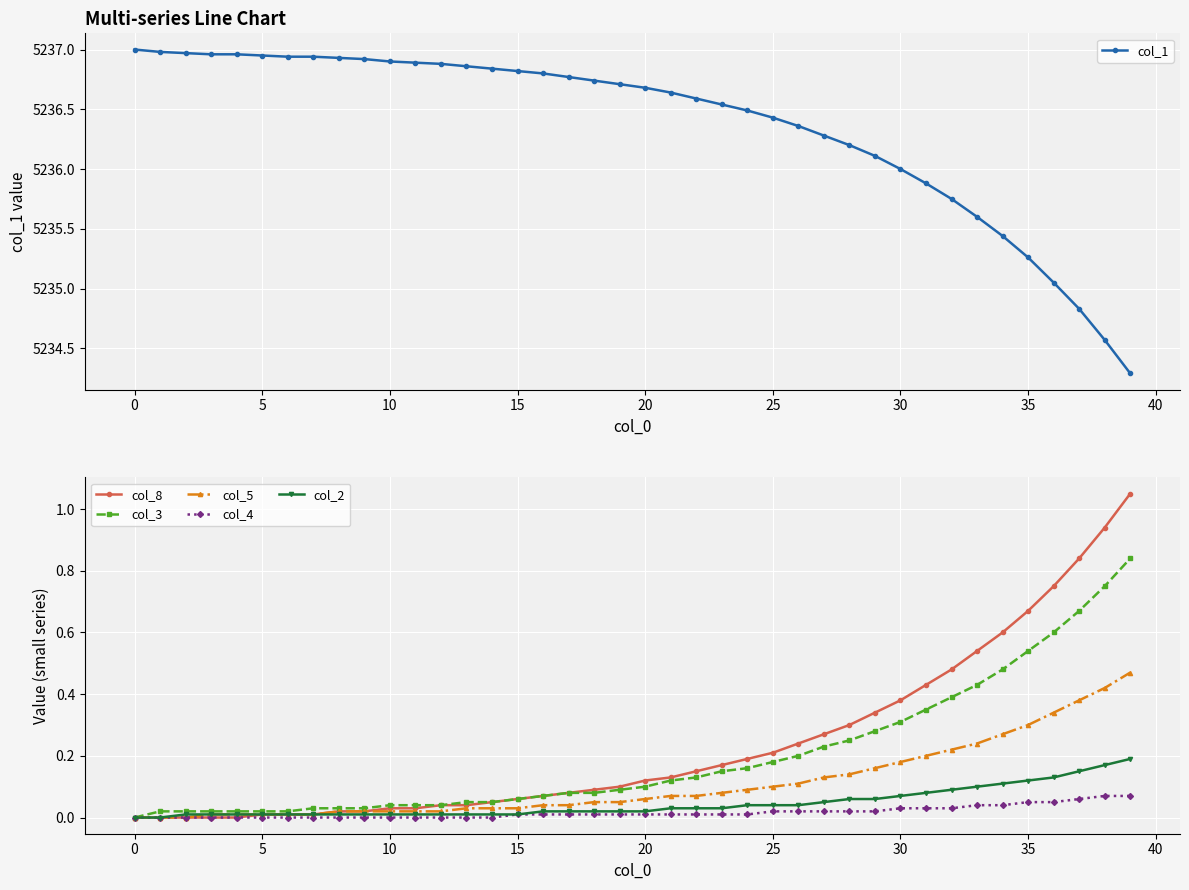

Where does the col_1 series first go above 5236?

0